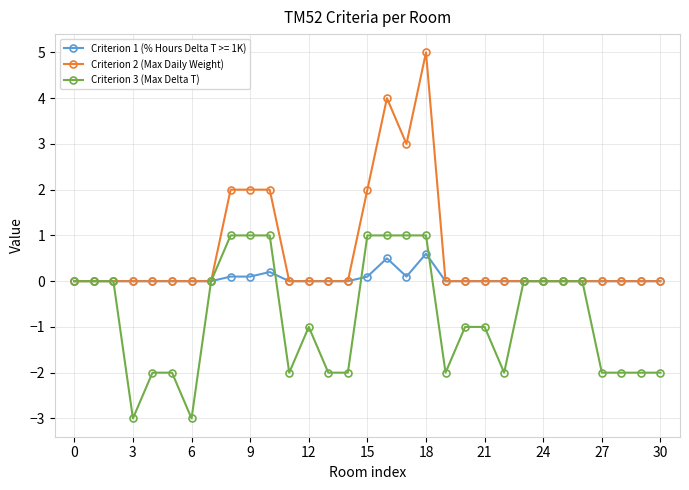

True or false: Criterion 2 (Max Daily Weight) has more than 1 interior local peaks.

True